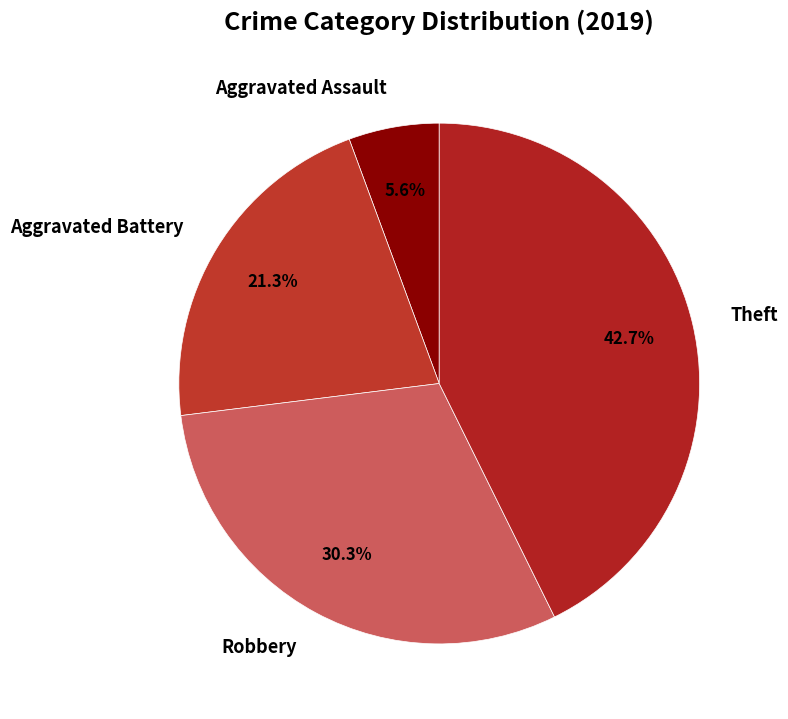

What percentage is the Aggravated Battery slice, to the nearest percent?

21%